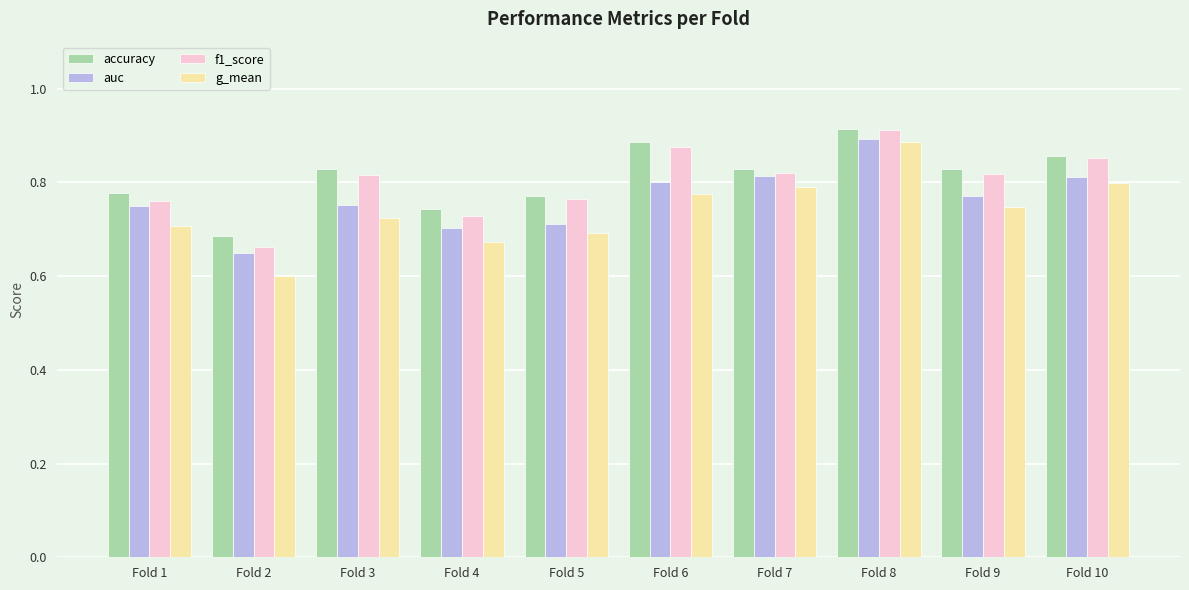

Which series has the widest spread of values?

g_mean